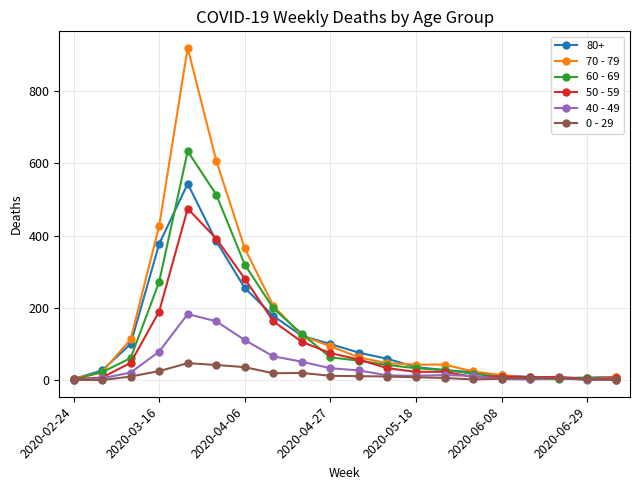

Which series has the widest spread of values?

70 - 79